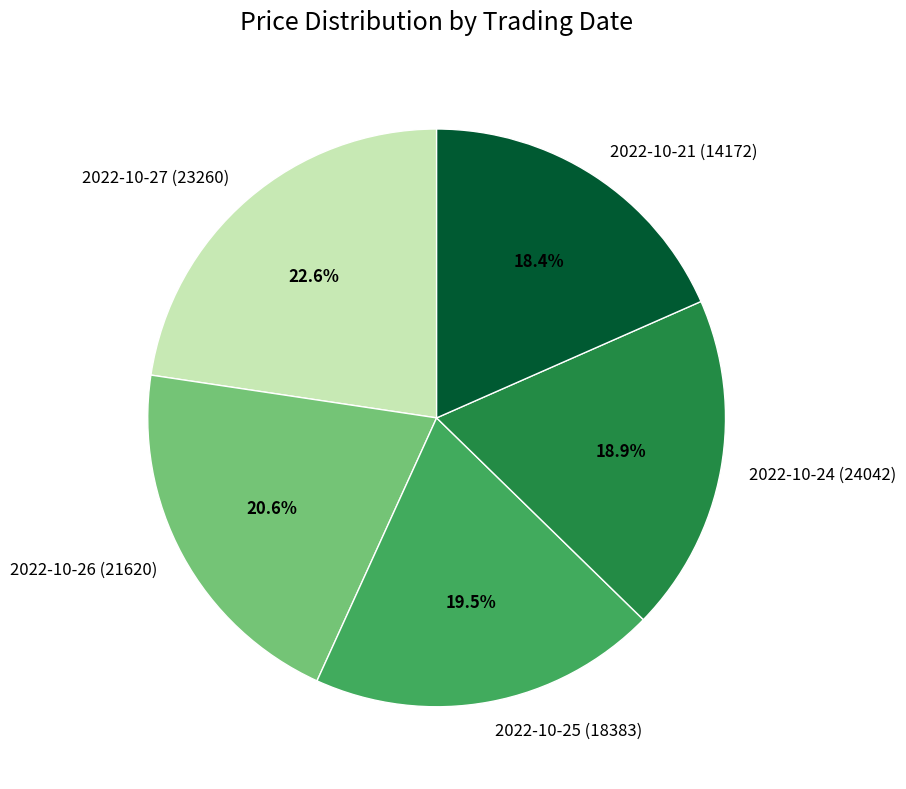

How much of the chart is everything except 2022-10-24 (24042)?

81.1%